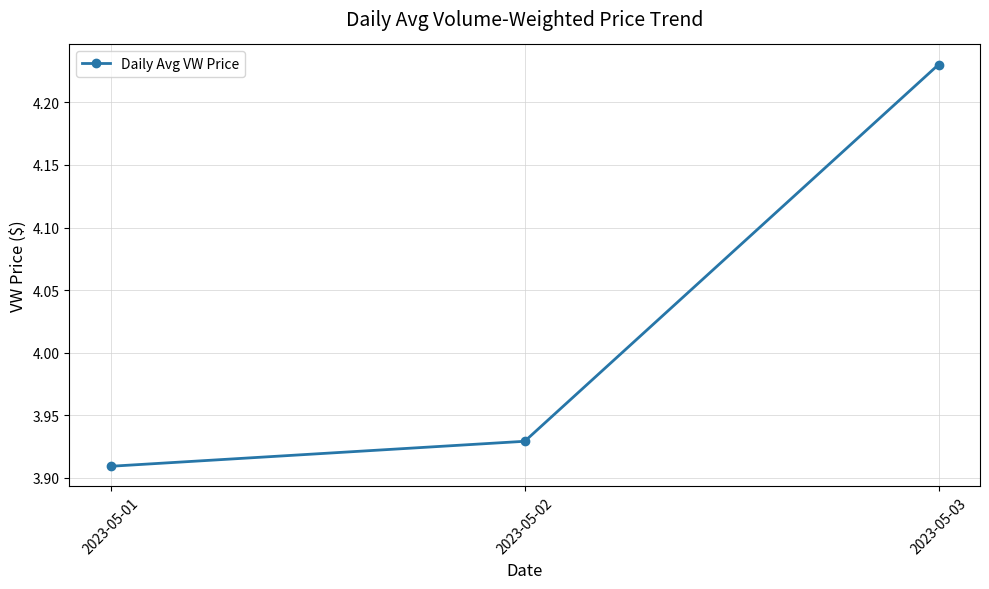

What is the sum of all values?

12.1